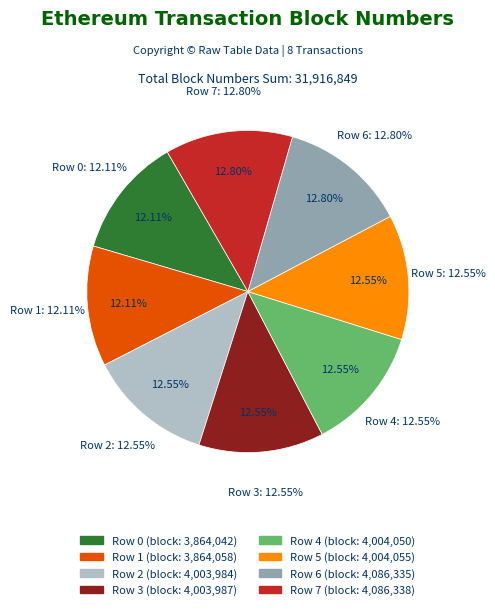

The Row 0 (3864042) slice represents 6% of the pie. True or false?

False